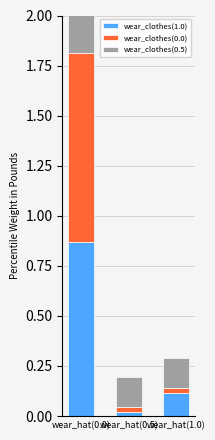

Which series changed the most between wear_hat(0.0) and wear_hat(0.5)?

wear_clothes(0.0)